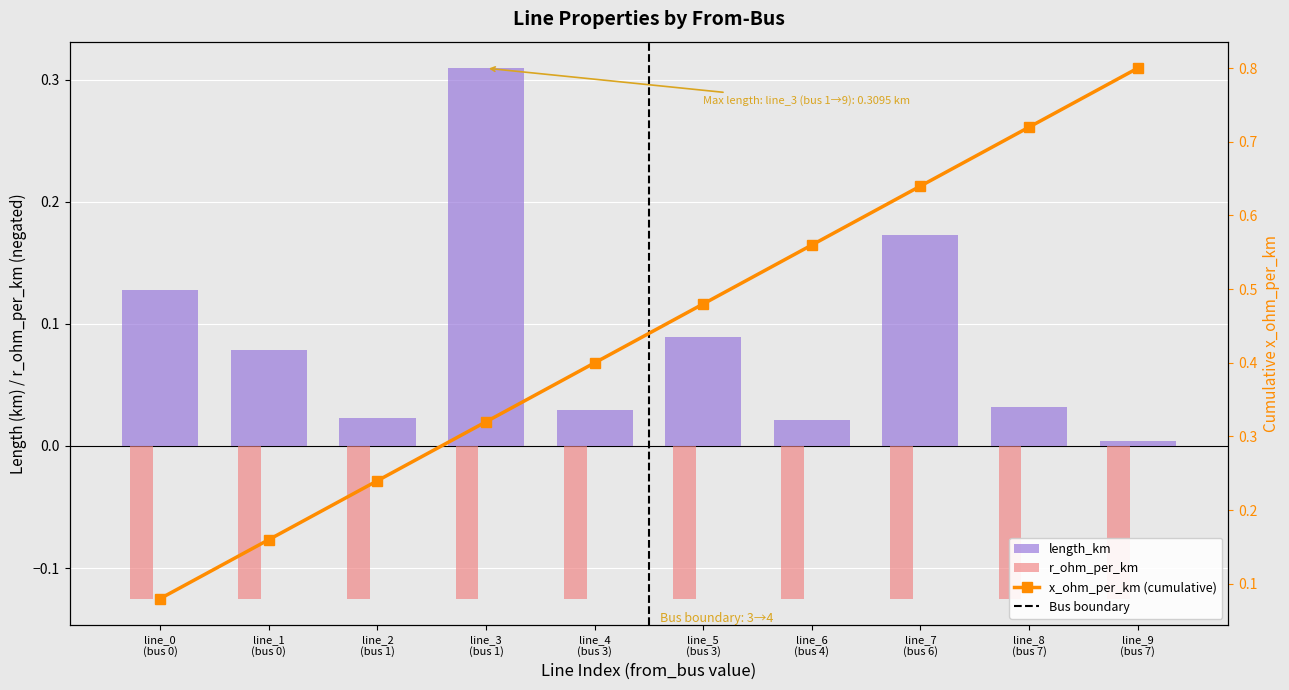

The x_ohm_per_km (cumulative) series shows 0.2 at line_2
(bus 1). True or false?

True